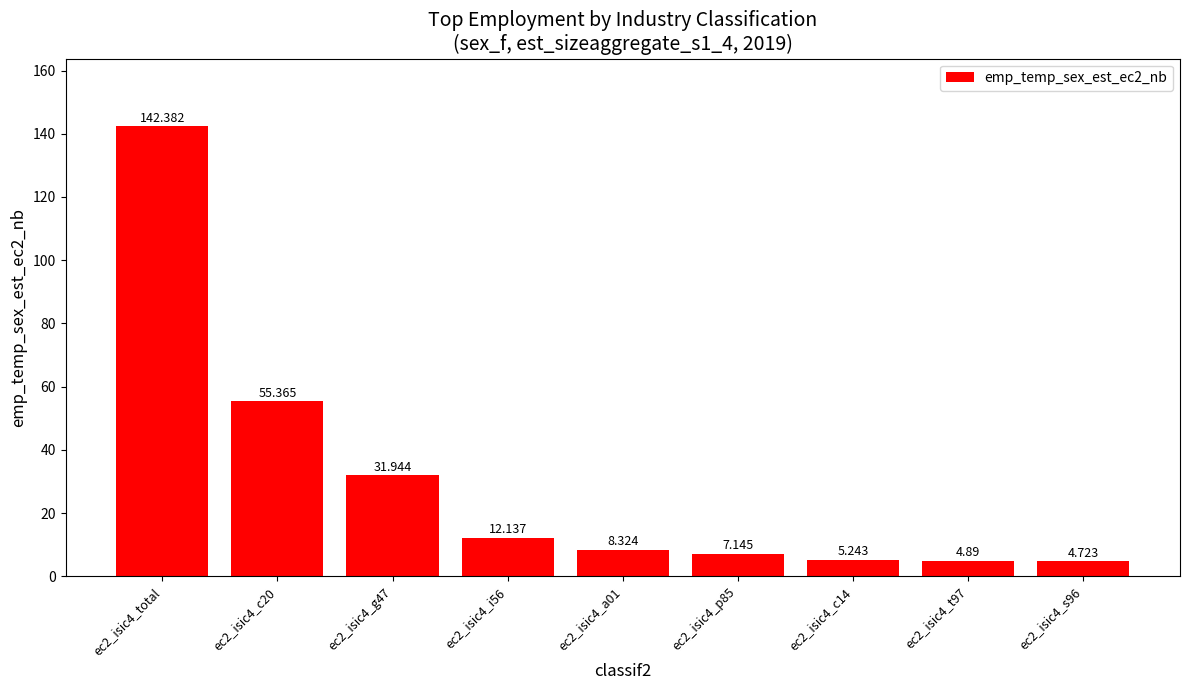

Rank the categories by value from highest to lowest.

ec2_isic4_total, ec2_isic4_c20, ec2_isic4_g47, ec2_isic4_i56, ec2_isic4_a01, ec2_isic4_p85, ec2_isic4_c14, ec2_isic4_t97, ec2_isic4_s96